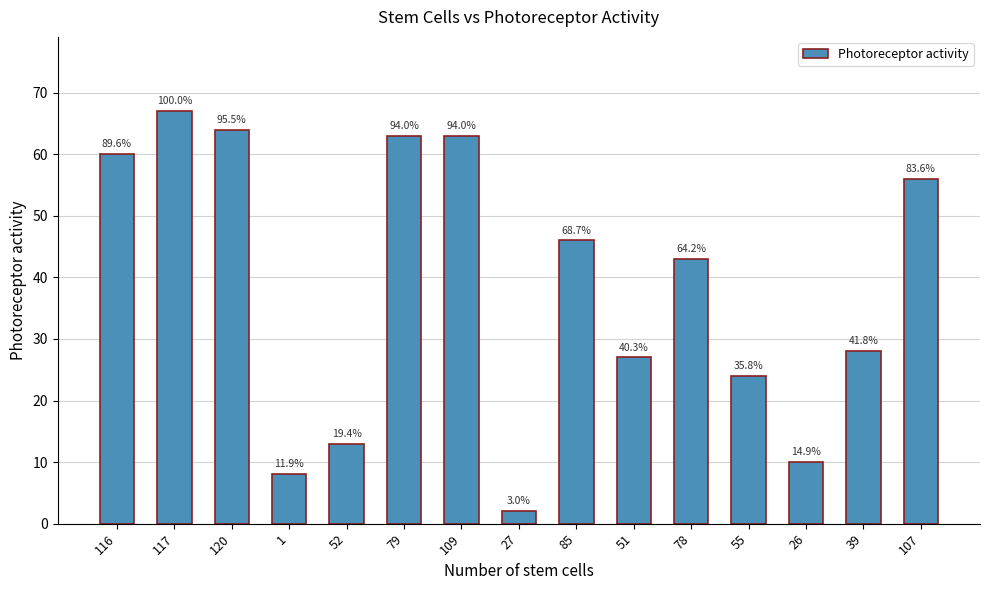

The value at 120 is 27. True or false?

False